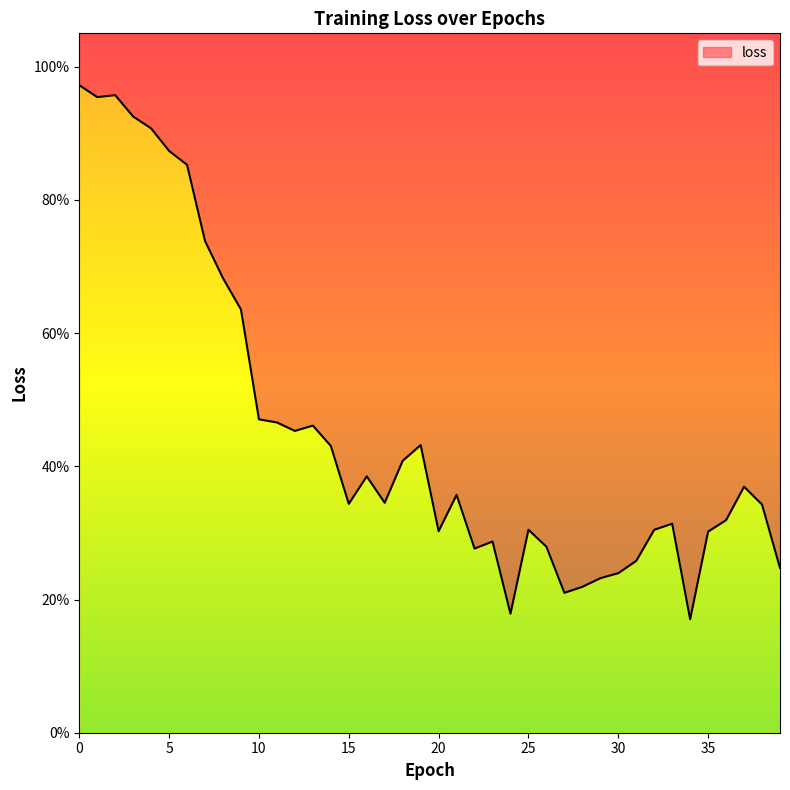

What is the difference between the second highest and minimum values?

0.8